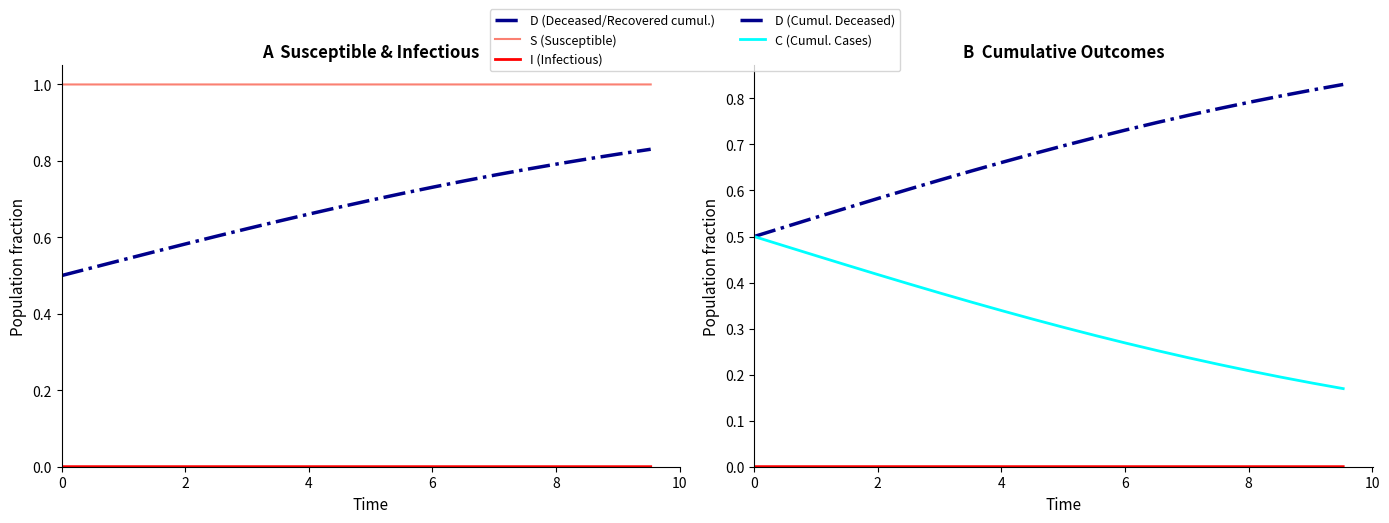

What is the sum of all C (Cumul. Cases) values?

6.4